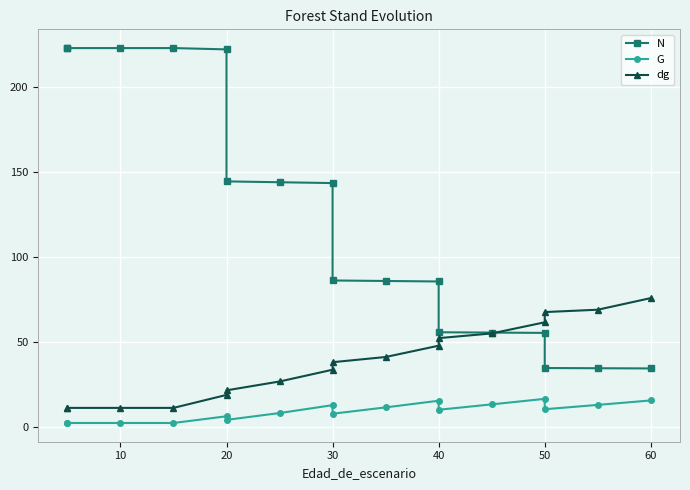

Between 60 and 50, which is larger?

50